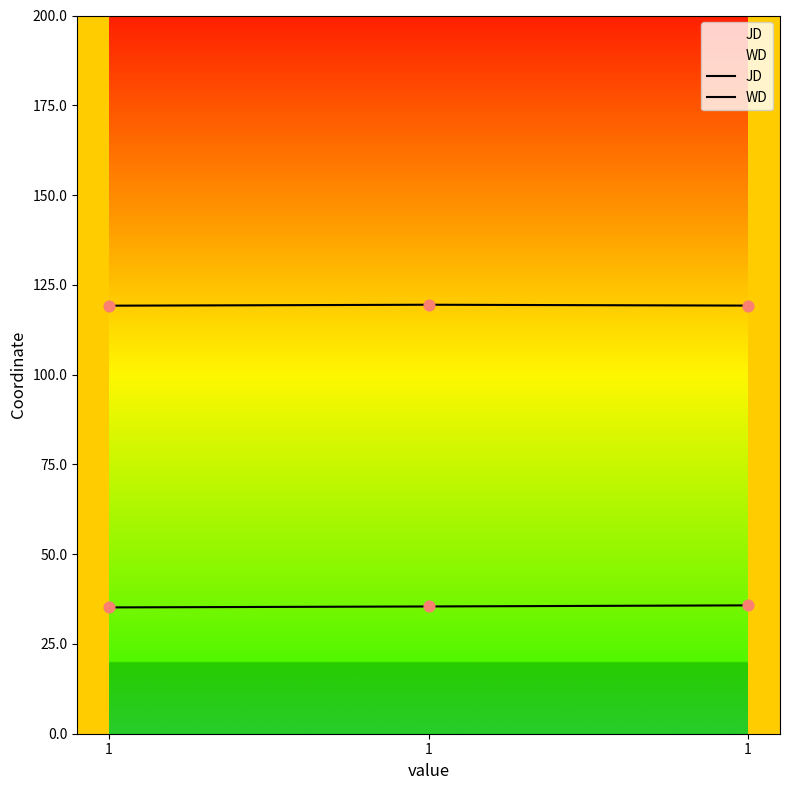

Which series reaches the maximum Y coordinate?

JD